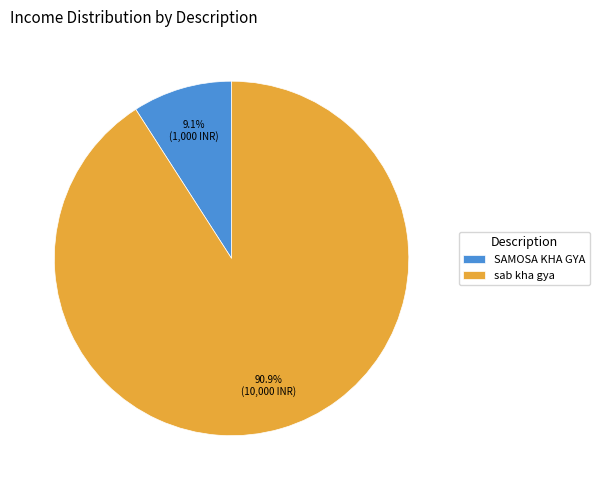

Which category has the smallest portion of the pie?

SAMOSA KHA GYA